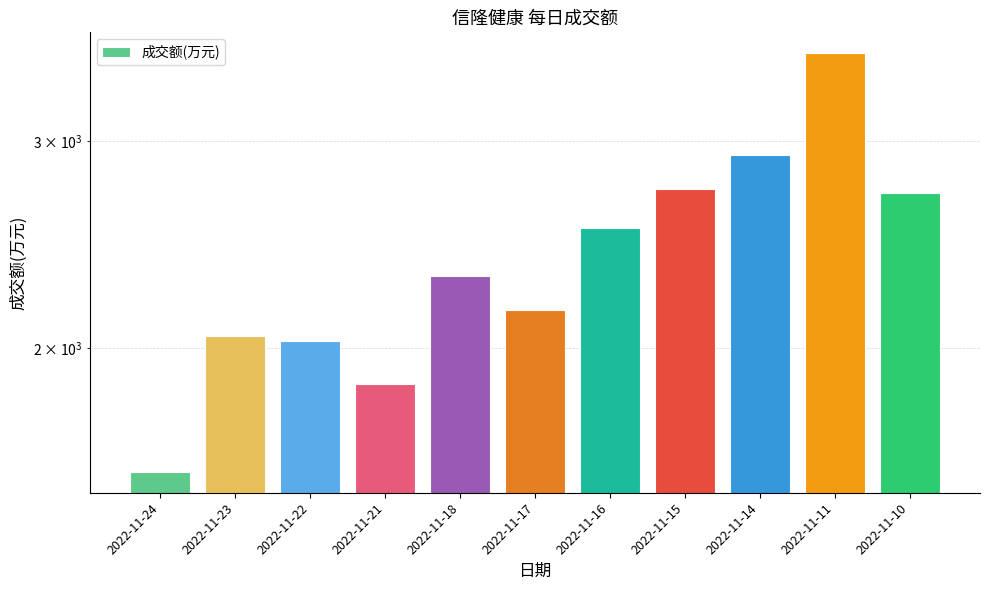

What is the change in value from 2022-11-16 to 2022-11-14?

+389